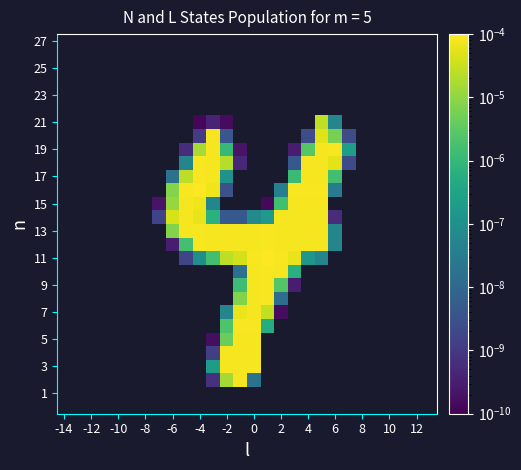

Which has a higher value, 8 or 12?

12